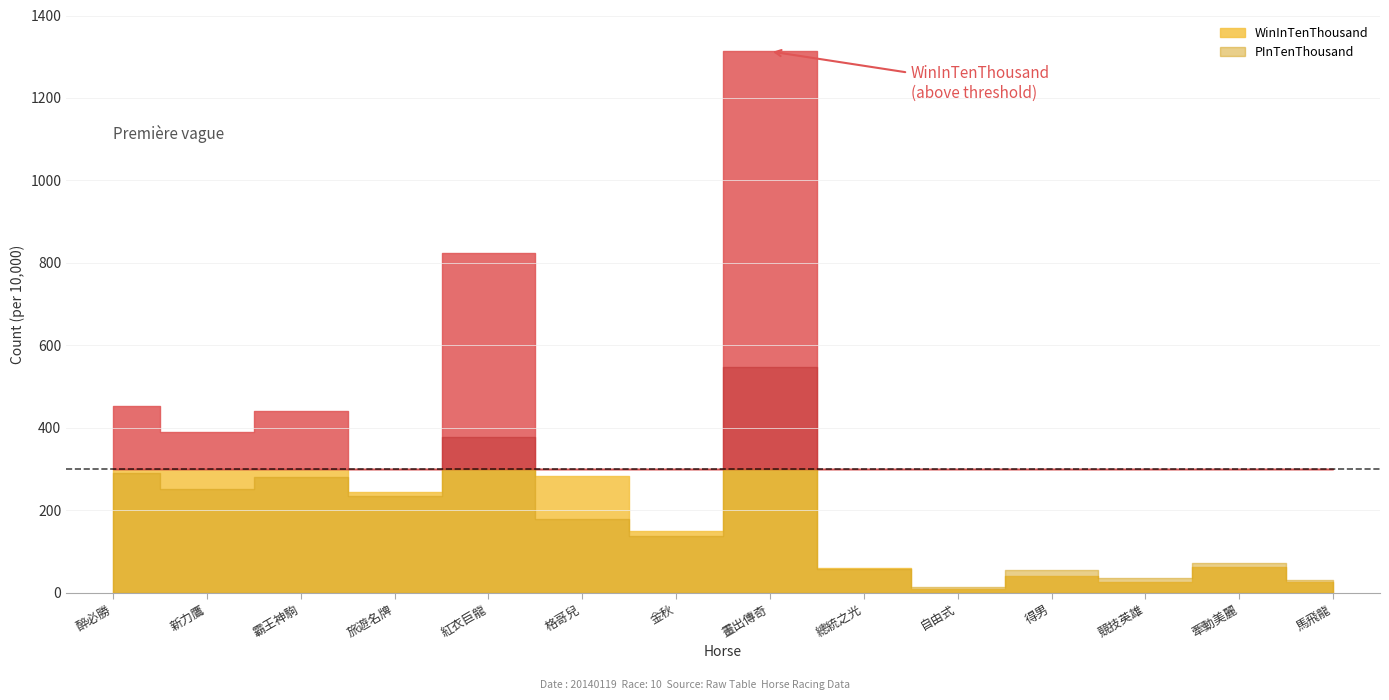

What is the sum of all PInTenThousand values?

2565